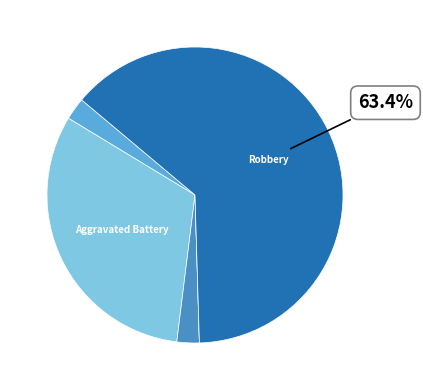

Is there a majority slice in this chart?

Yes